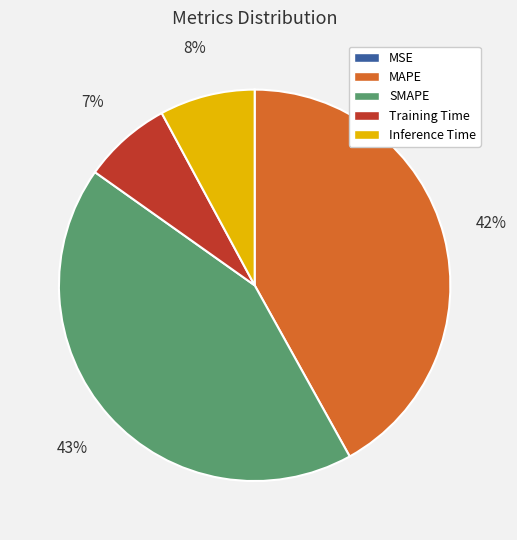

Combined, do Training Time and Inference Time account for over 50%?

No